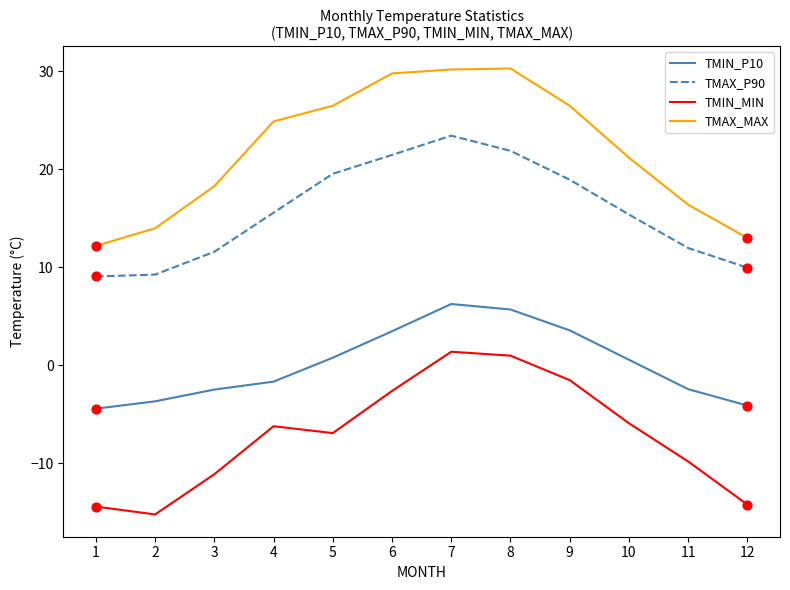

At which category is the sum across all series the highest?

7